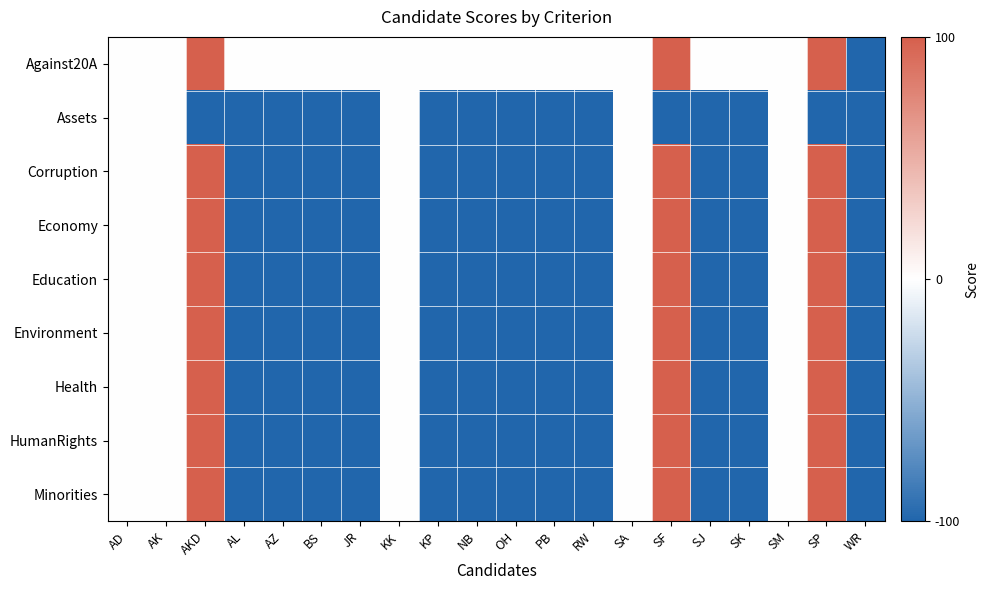

Which label corresponds to the smallest value in the chart?

WR